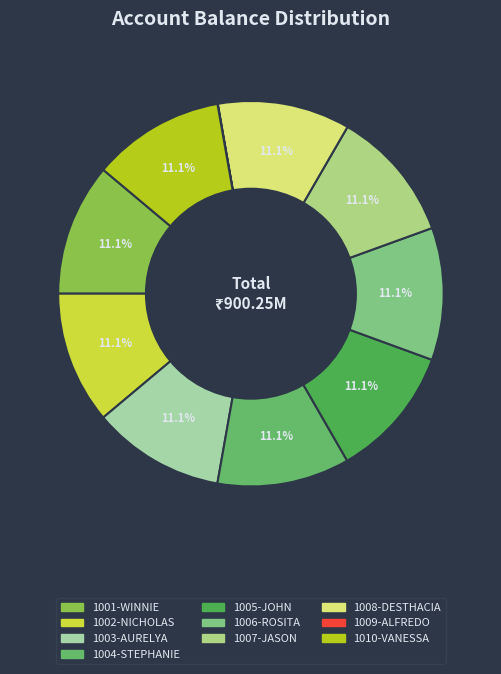

Approximately how many times larger is the value at 1002-NICHOLAS compared to 1007-JASON?

1.0